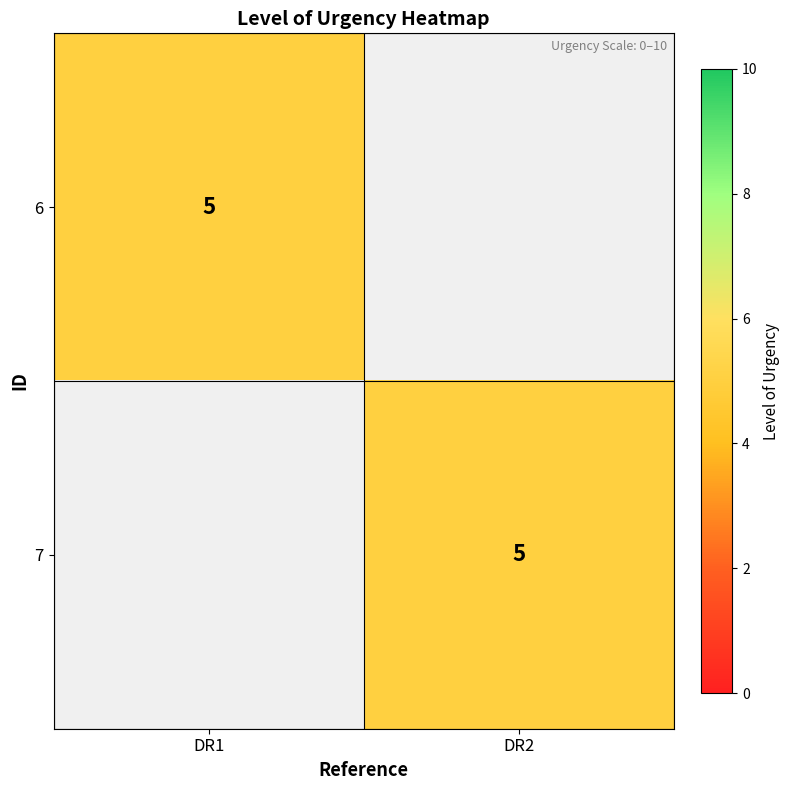

Is it true that 6 equals 3 at DR1?

False